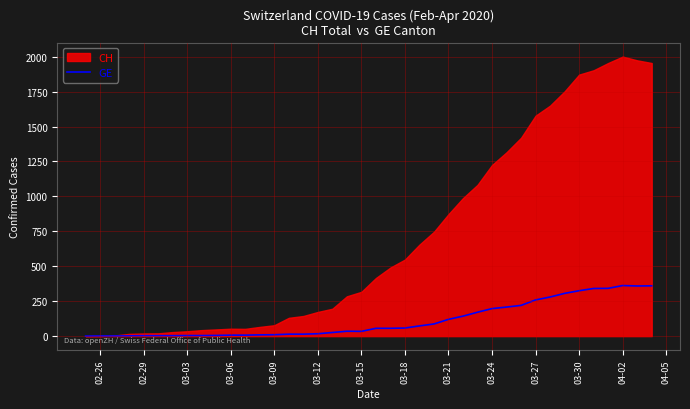

What is the maximum value for GE?

362